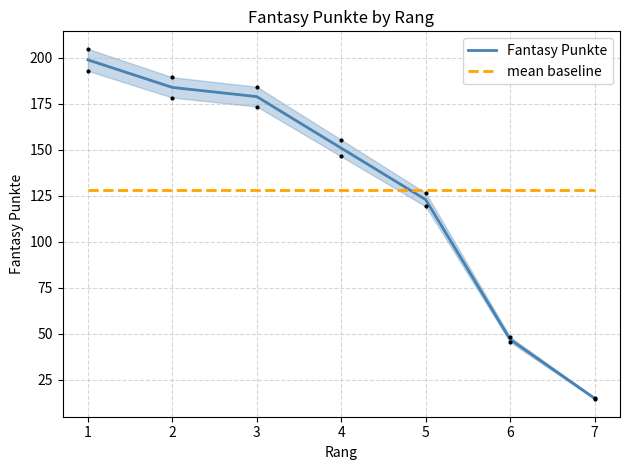

How many values in the Fantasy Punkte series are below 151?

3